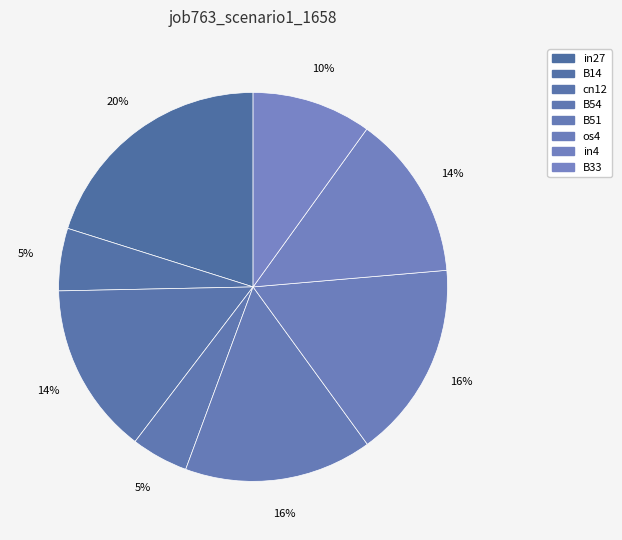

To the nearest percent, what portion does in27 represent?

20%